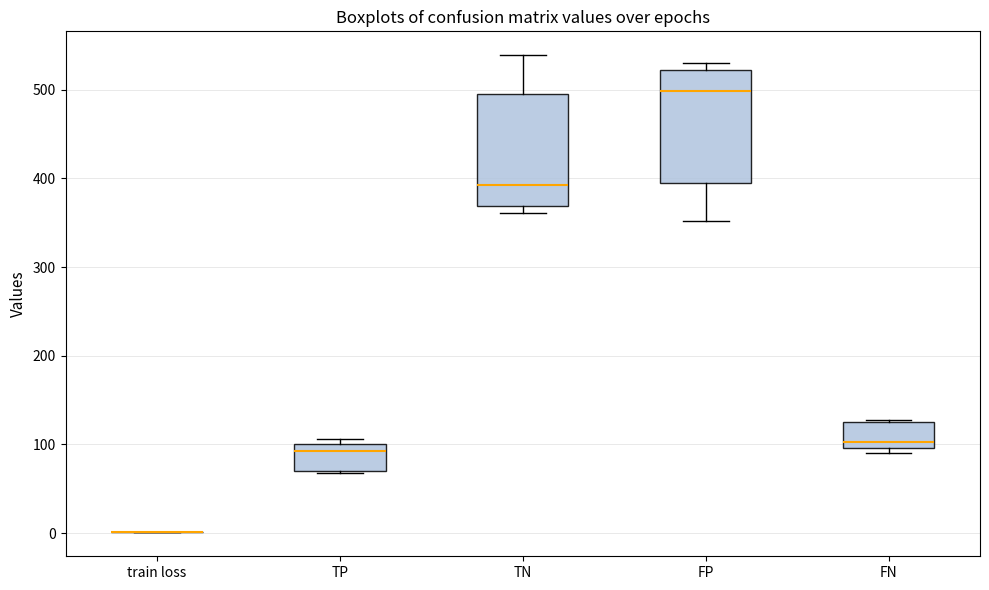

Where does the upper whisker of the box for TN end on the y-axis? The values are not printed on the chart, so give them approximately, as read against the axis.

540